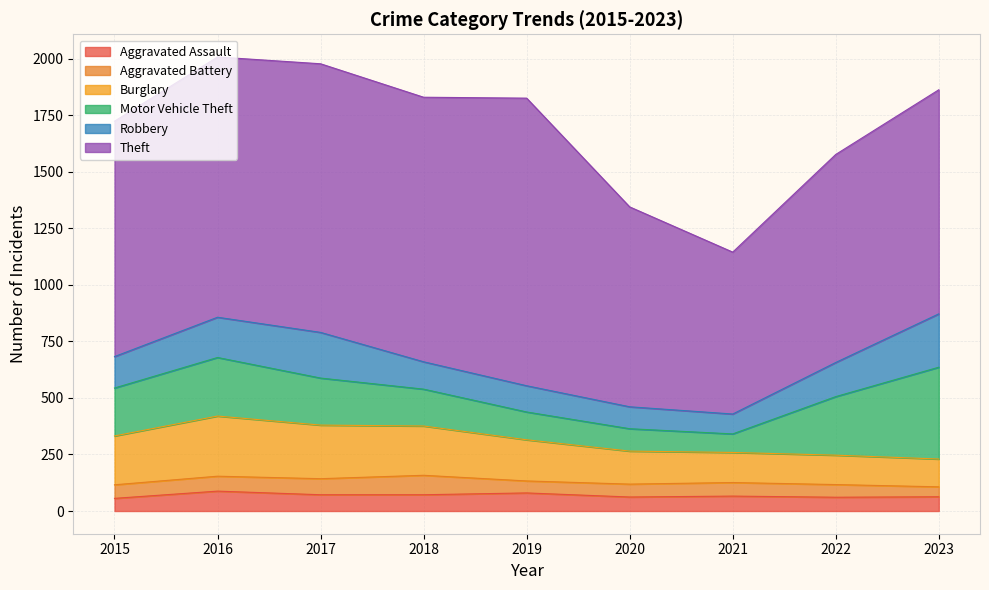

Between 2019 and 2017, which is larger?

2019